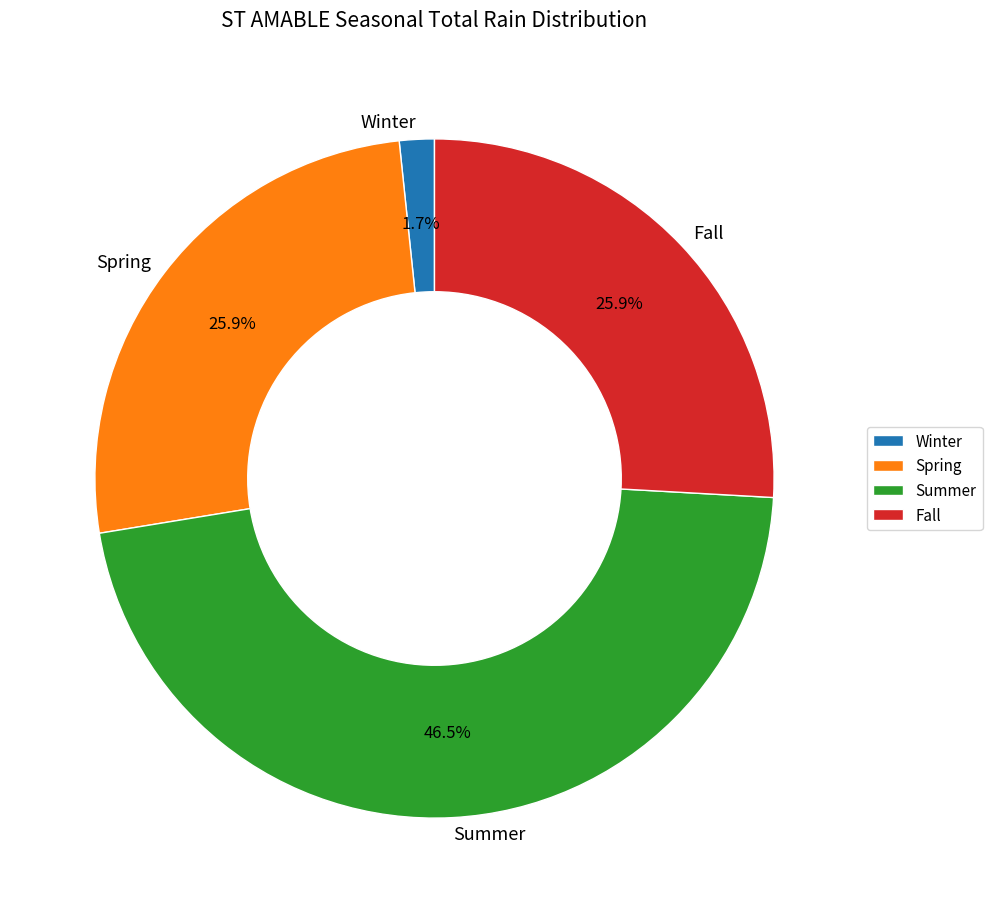

Does Fall account for over 50% of the chart?

No